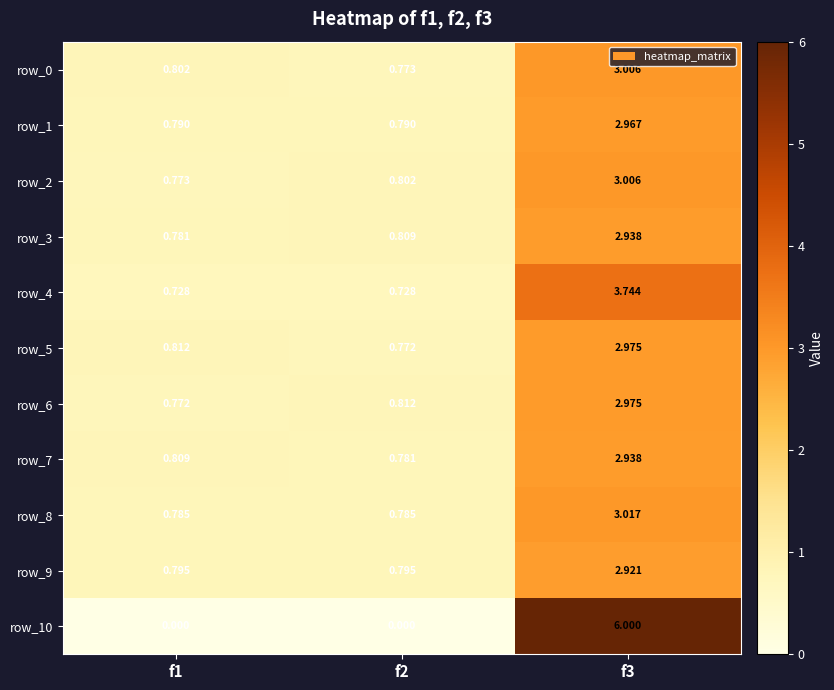

Read the row_0 value at f1.

0.8